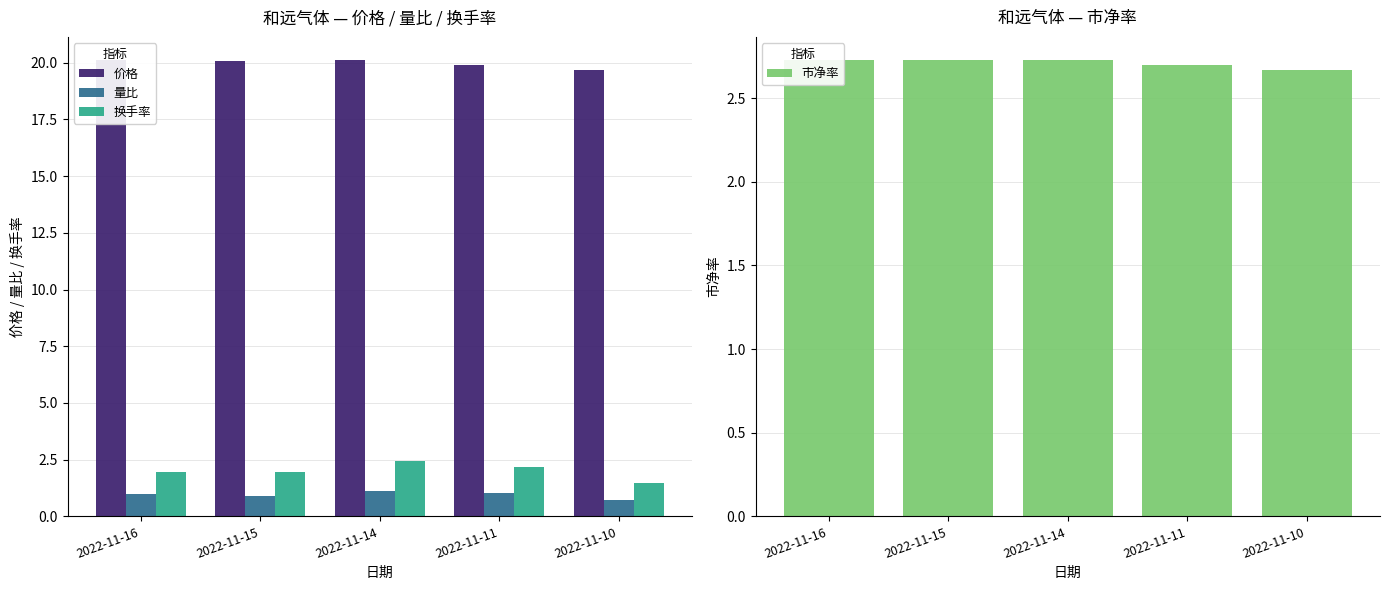

The 市净率 series shows 0.9 at 2022-11-10. True or false?

False